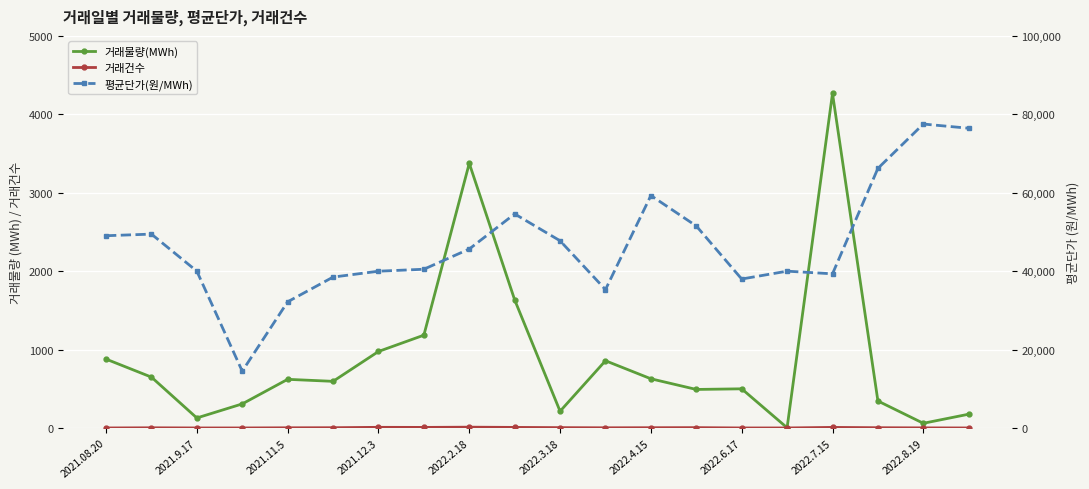

Reading right to left, transcribe all the data shown in this chart.

거래물량(MWh): 176.5	60.5	344.8	4266.0	4.0	500.0	492.0	628.0	858.0	213.9	1634.0	3375.0	1184.0	976.0	595.3	621.0	307.6	128.5	649.0	879.0
거래건수: 1.0	2.0	4.0	8.0	1.0	1.0	5.0	4.0	3.0	5.0	8.0	11.0	8.0	9.0	4.0	3.0	1.0	1.0	3.0	1.0
평균단가(원/MWh): 76449.0	77523.0	66216.0	39326.0	40000.0	38000.0	51526.0	59290.0	35305.0	47751.0	54600.0	45654.0	40494.0	39991.0	38491.0	32190.0	14497.0	40000.0	49454.0	49040.0